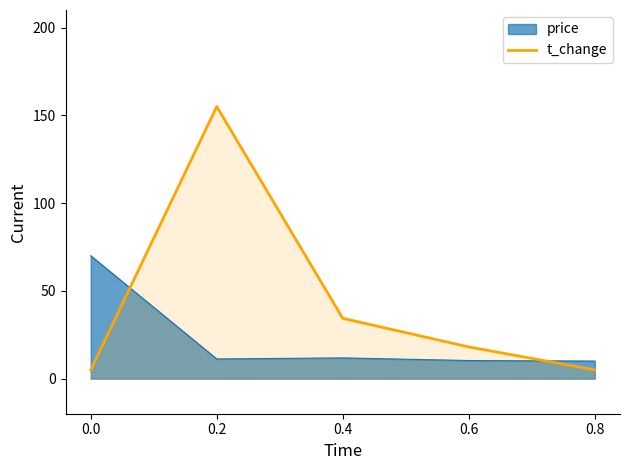

What is the smallest value displayed?

5.0